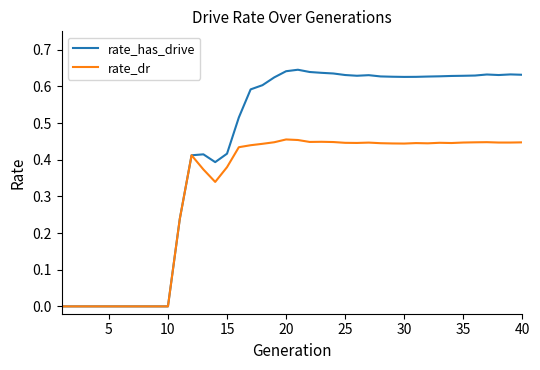

What are all the series names shown in the legend?

rate_has_drive, rate_dr